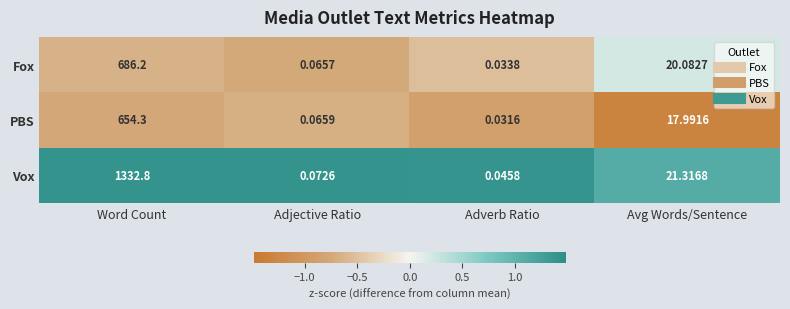

How many series are shown in this chart?

3